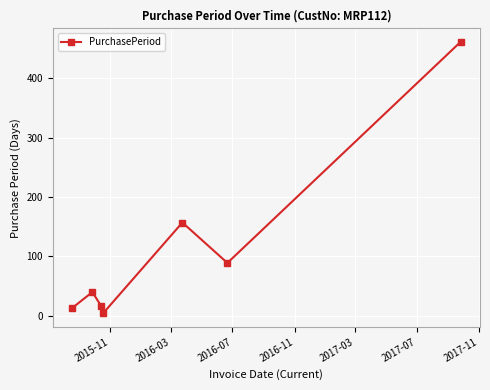

Reading right to left, list all the values displayed in this chart.

461	89	157	4	17	40	13